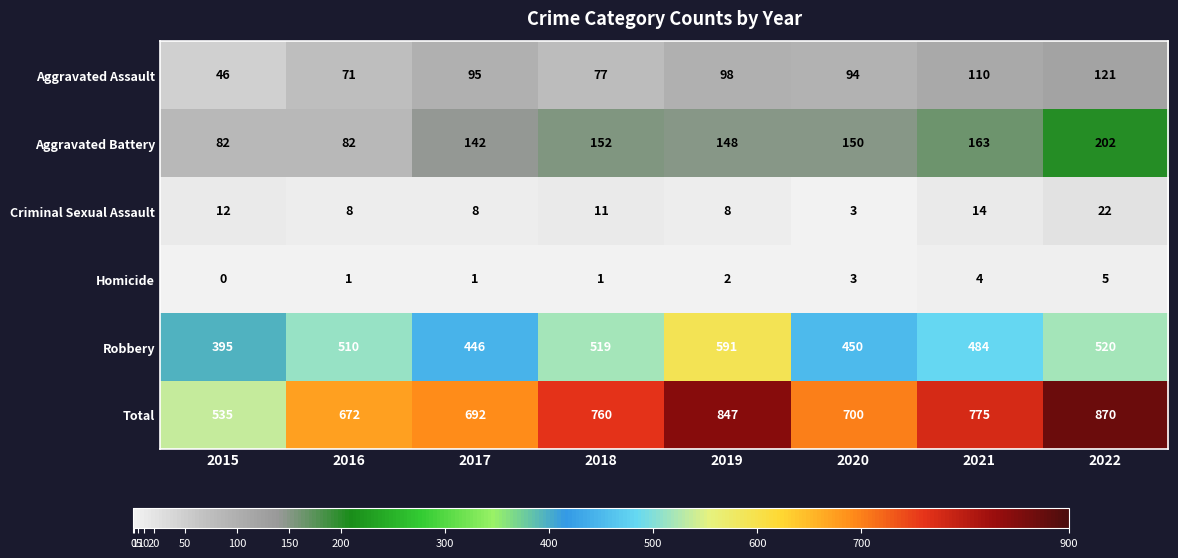

Is the value of Criminal Sexual Assault at 2018 greater than the value of Aggravated Assault at 2017?

No